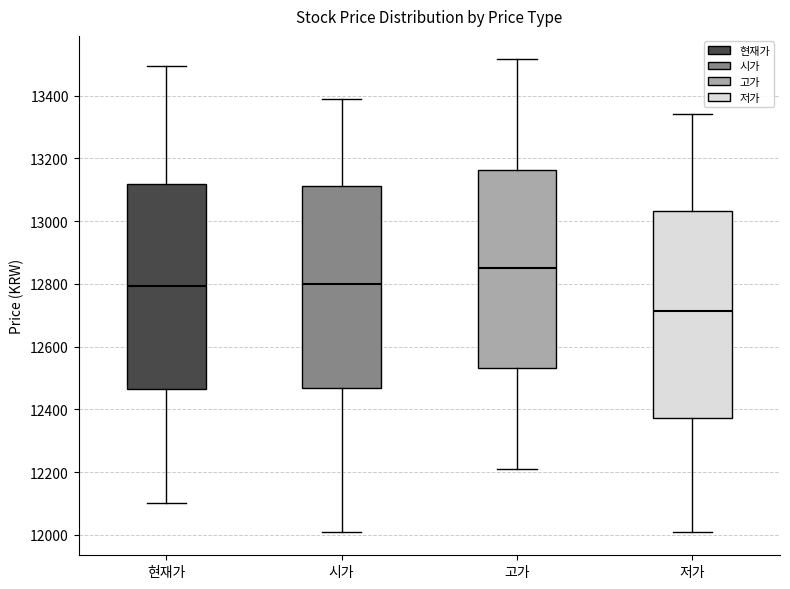

Reading left to right, read every box against the y-axis: the position of its median line, the range the box covers, and the ends of its whiskers. The values are not printed on the chart, so give them approximately, as read against the axis.

현재가: median 12800, box 12460 to 13120, whiskers 12100 to 13500
시가: median 12800, box 12460 to 13120, whiskers 12020 to 13400
고가: median 12860, box 12540 to 13160, whiskers 12220 to 13520
저가: median 12720, box 12380 to 13040, whiskers 12020 to 13340